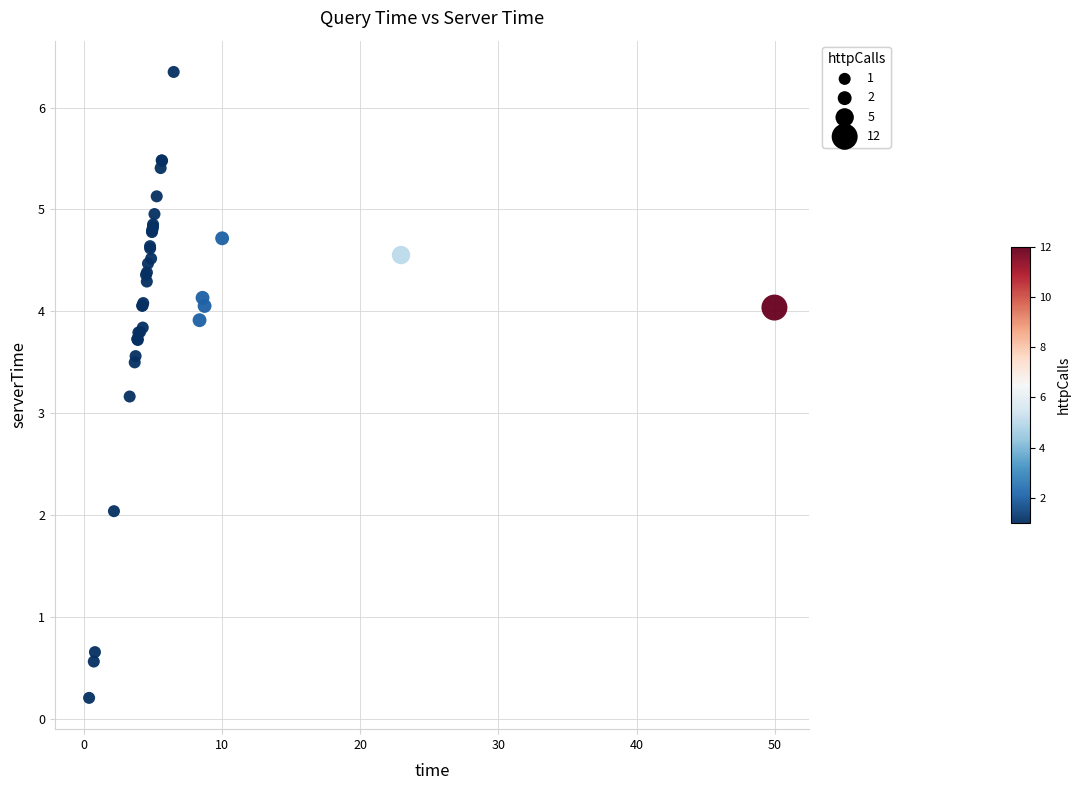

What Y value in the scatter plot is closest to 3?

3.2